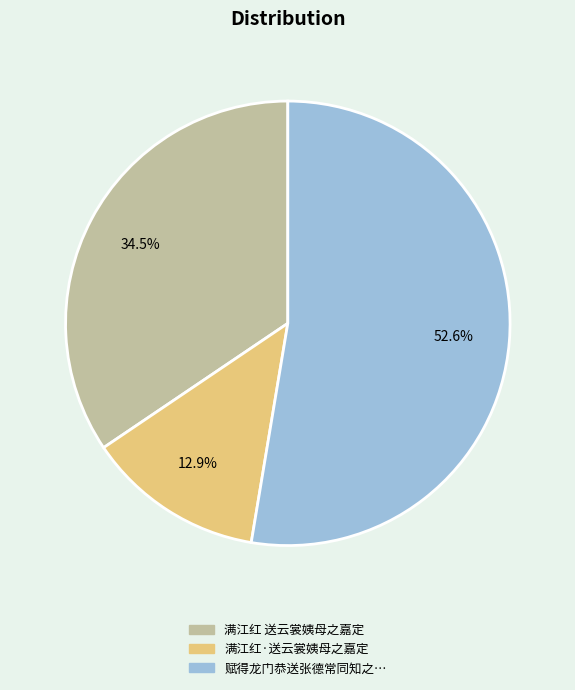

Is there any slice that represents more than half of the pie?

Yes